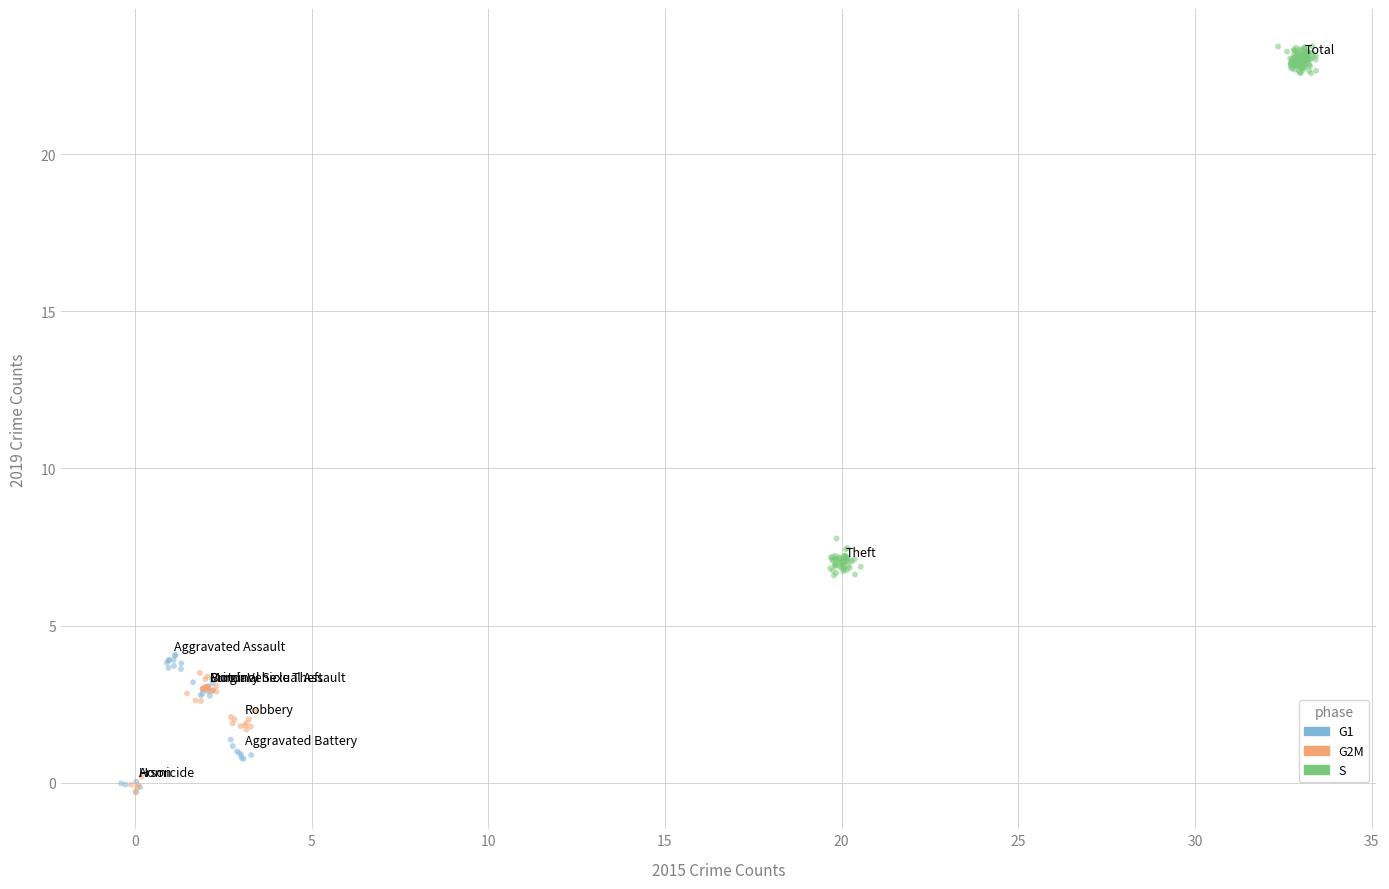

Which series has the widest spread of Y values?

S